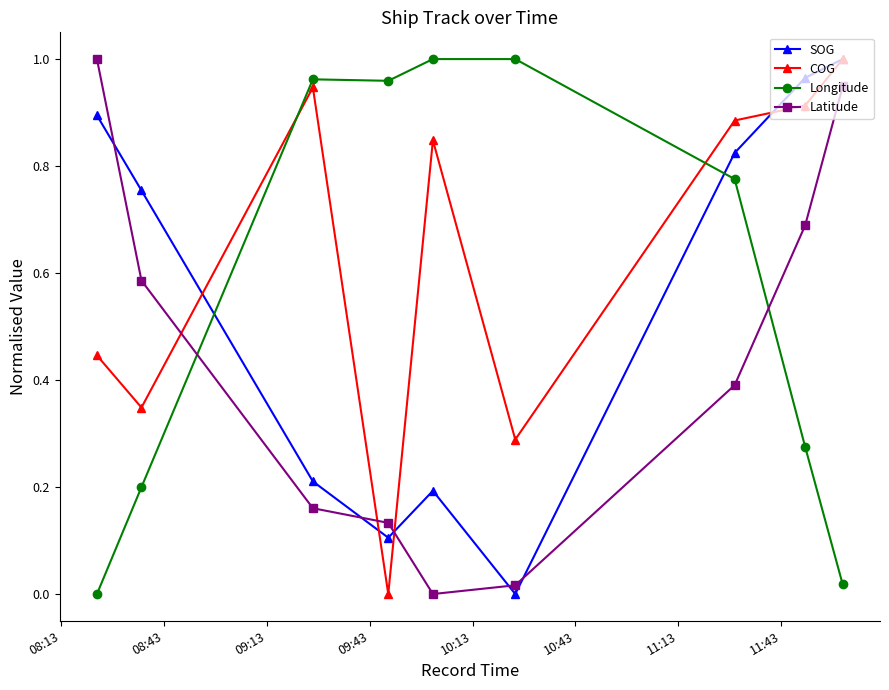

What are all the series names shown in the legend?

SOG, COG, Longitude, Latitude